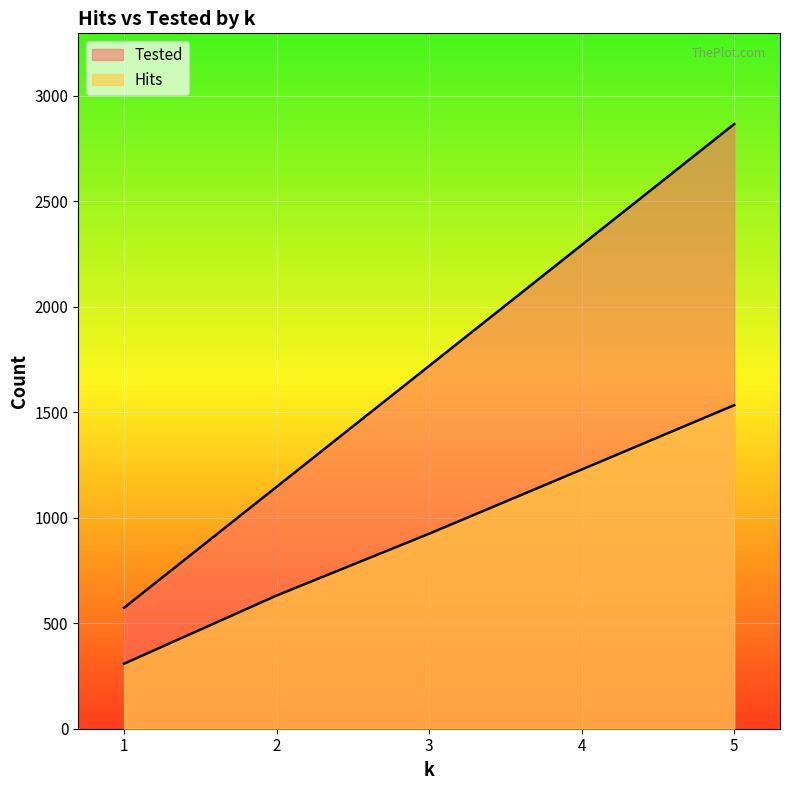

Which series changed the most between 1 and 4?

Tested